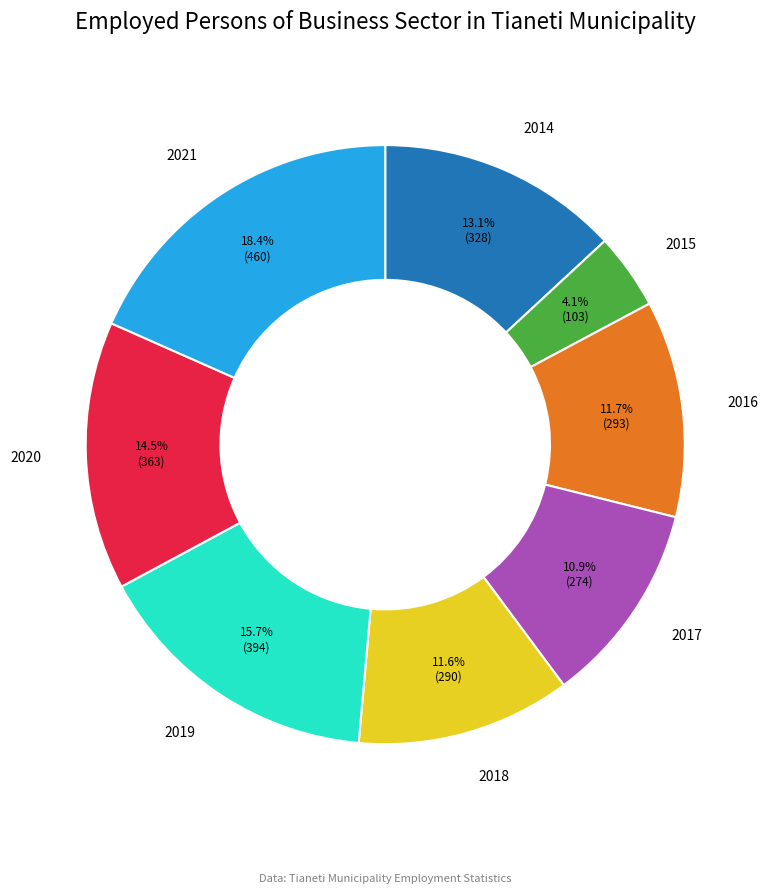

What is the total percentage of 2019 and 2021?

34.1%